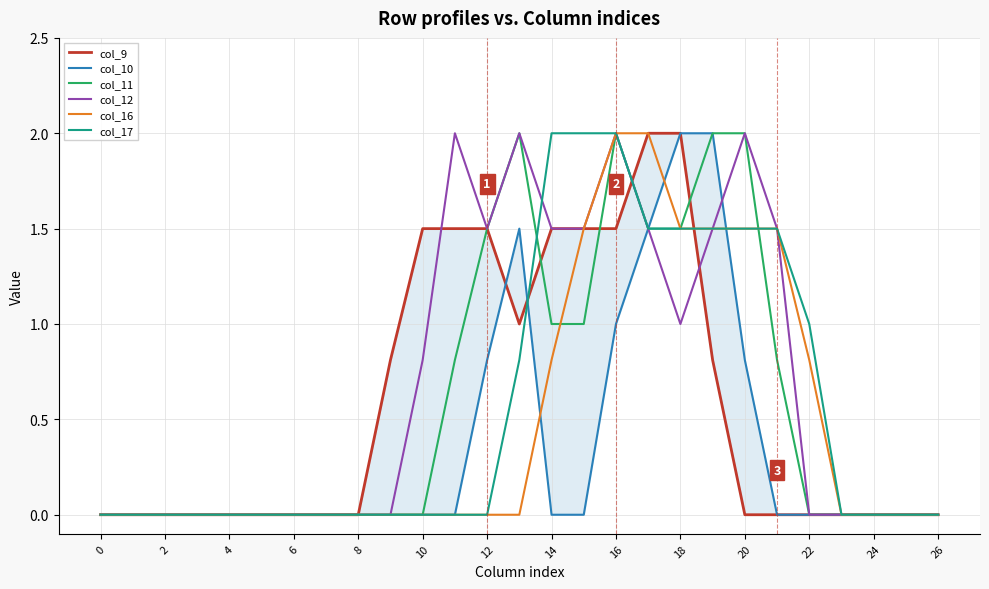

Is it true that col_11 equals 1.5 at 18?

True